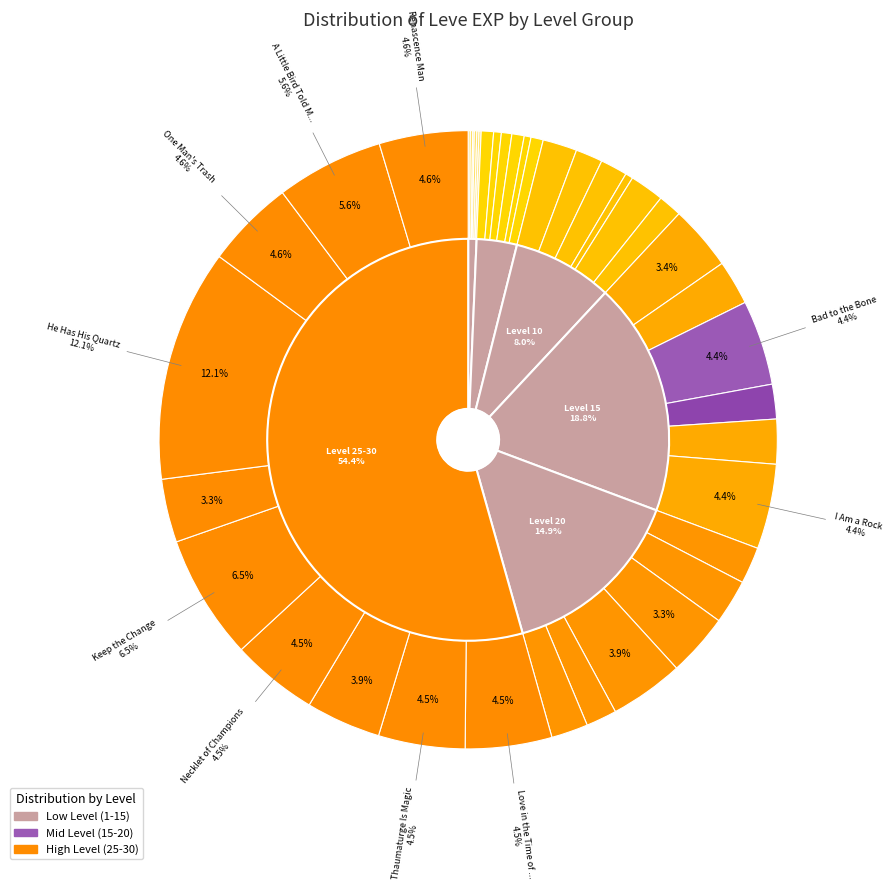

To the nearest percent, what is the average slice percentage?

2%